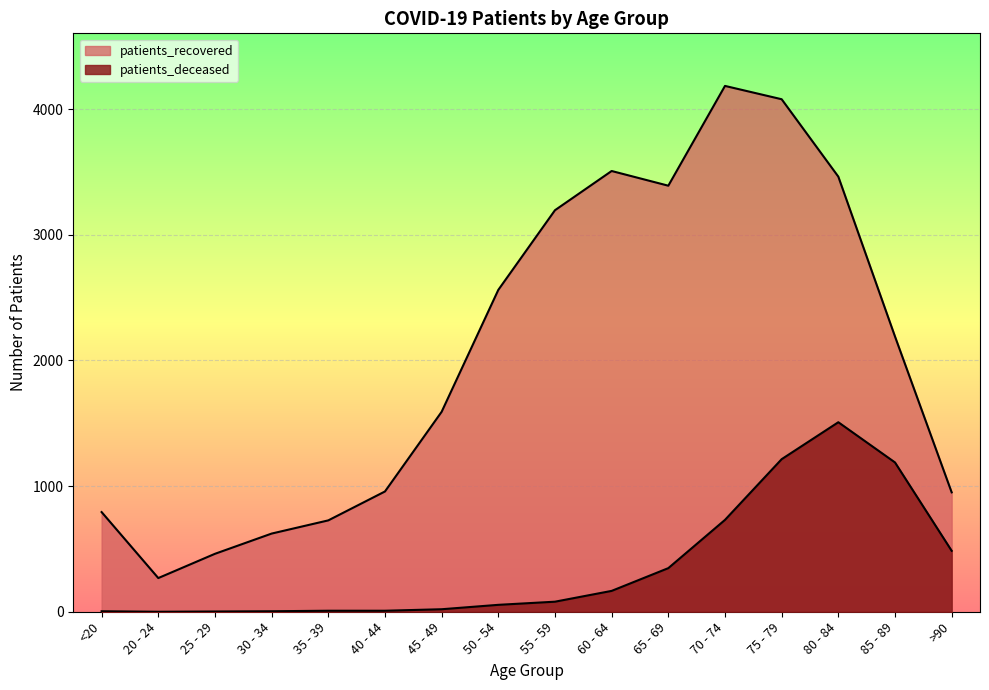

Which has a higher value, 70 - 74 or 60 - 64?

70 - 74